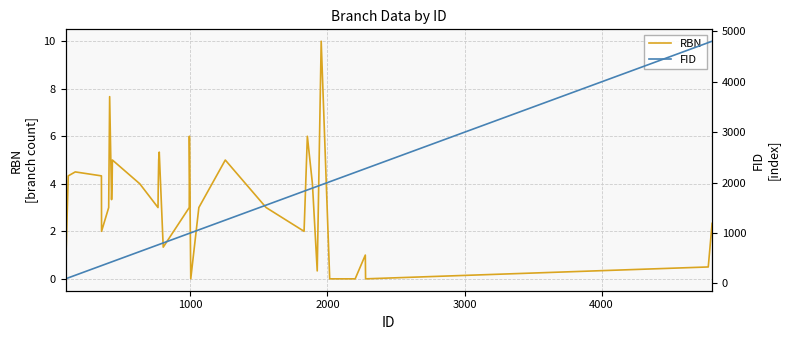

What is the average value of the RBN series?

3.2